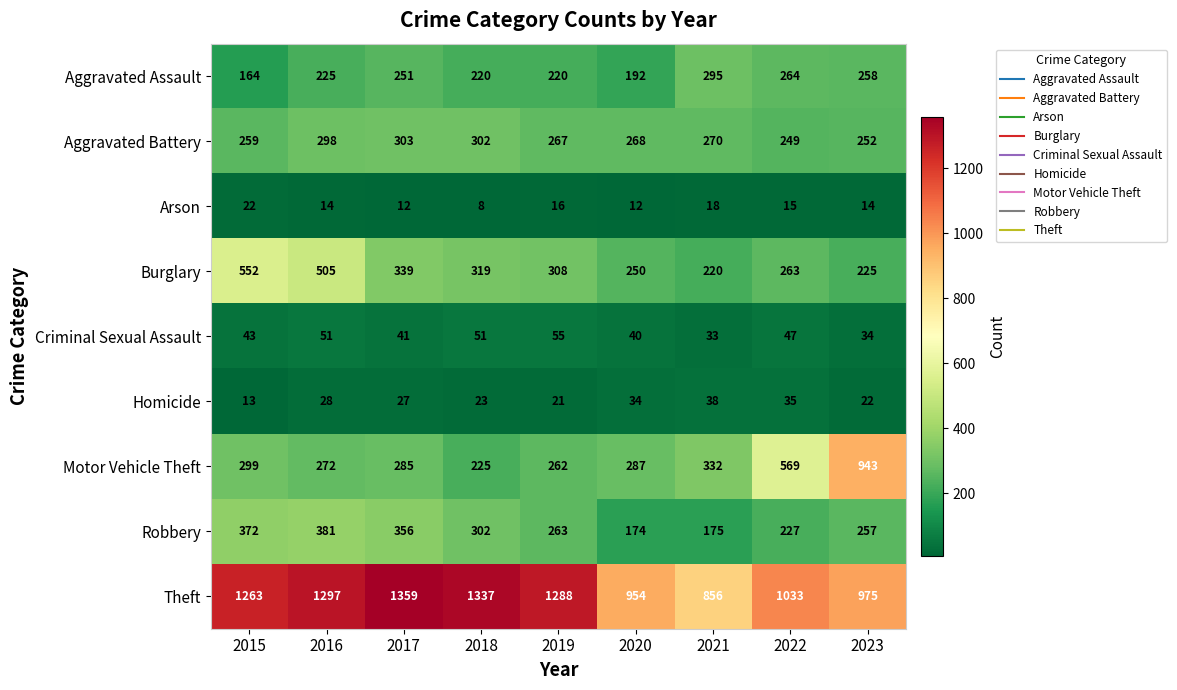

What is the minimum value shown in the chart?

8